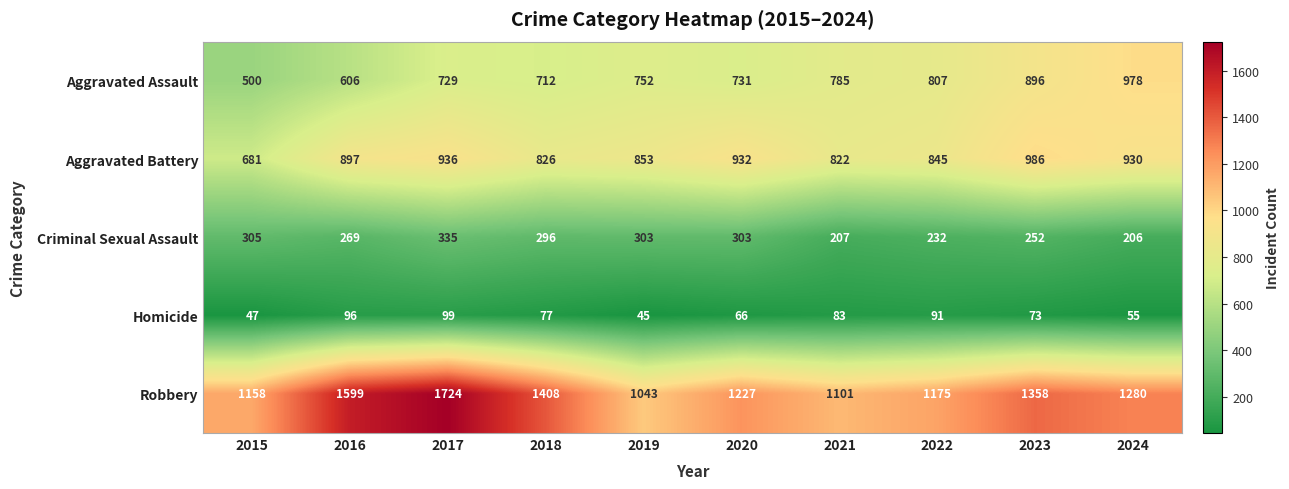

What is the difference between the maximum and minimum values in the Homicide series?

54